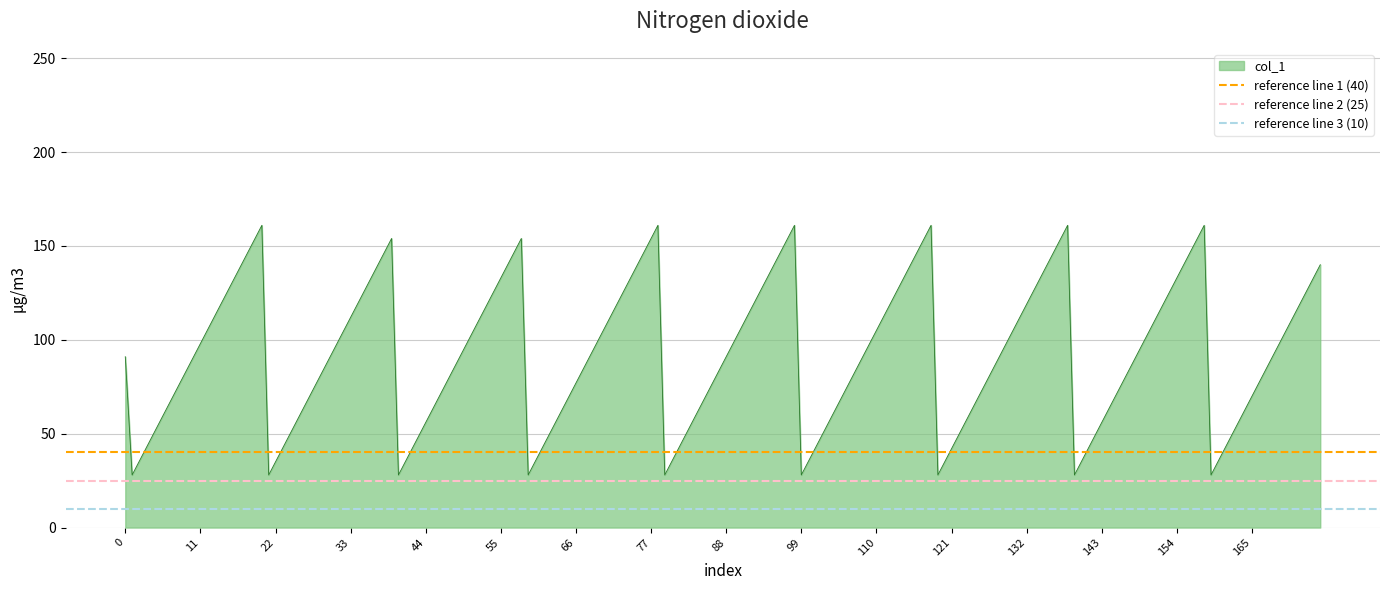

What is the maximum value for col_1?

161.0